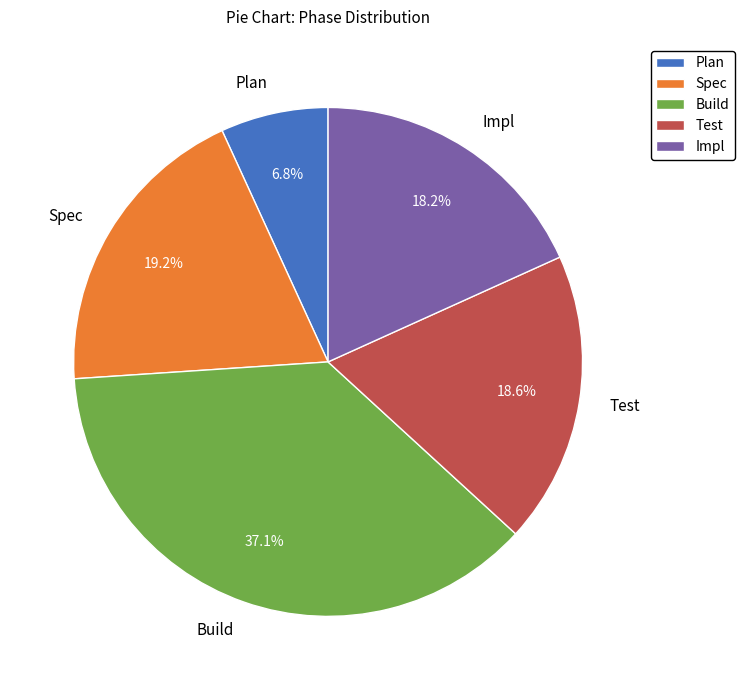

Which category has the smallest portion of the pie?

Plan